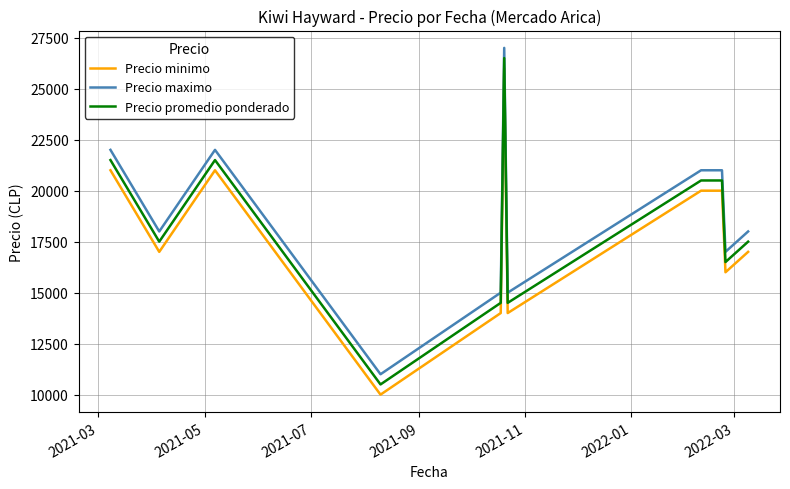

Which series has the largest total across all categories?

Precio maximo